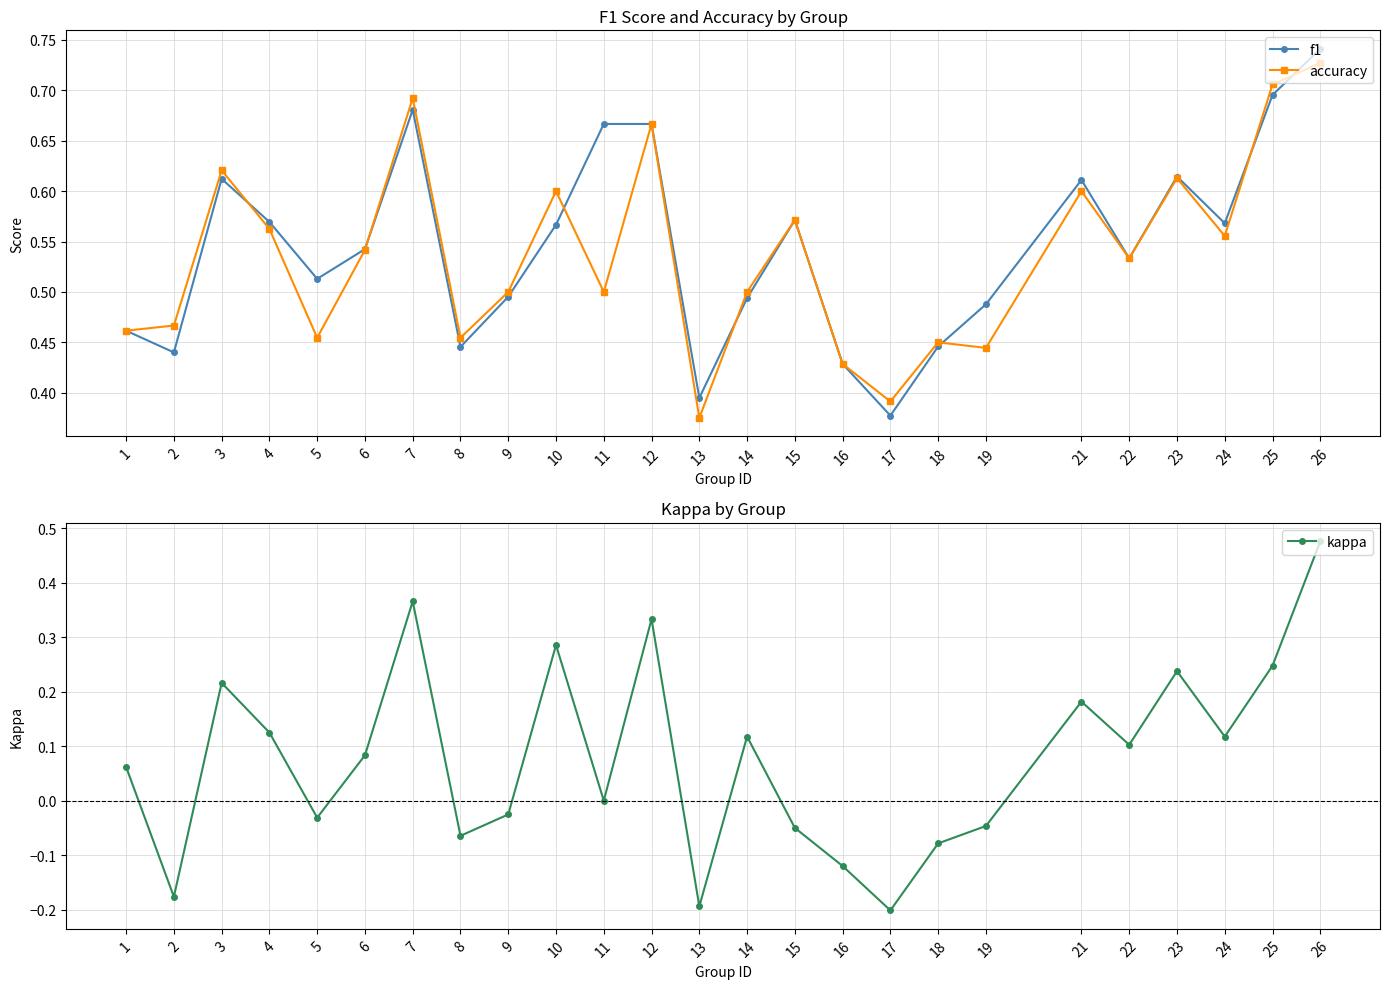

What is the spread (max minus min) of values at 3?

0.4